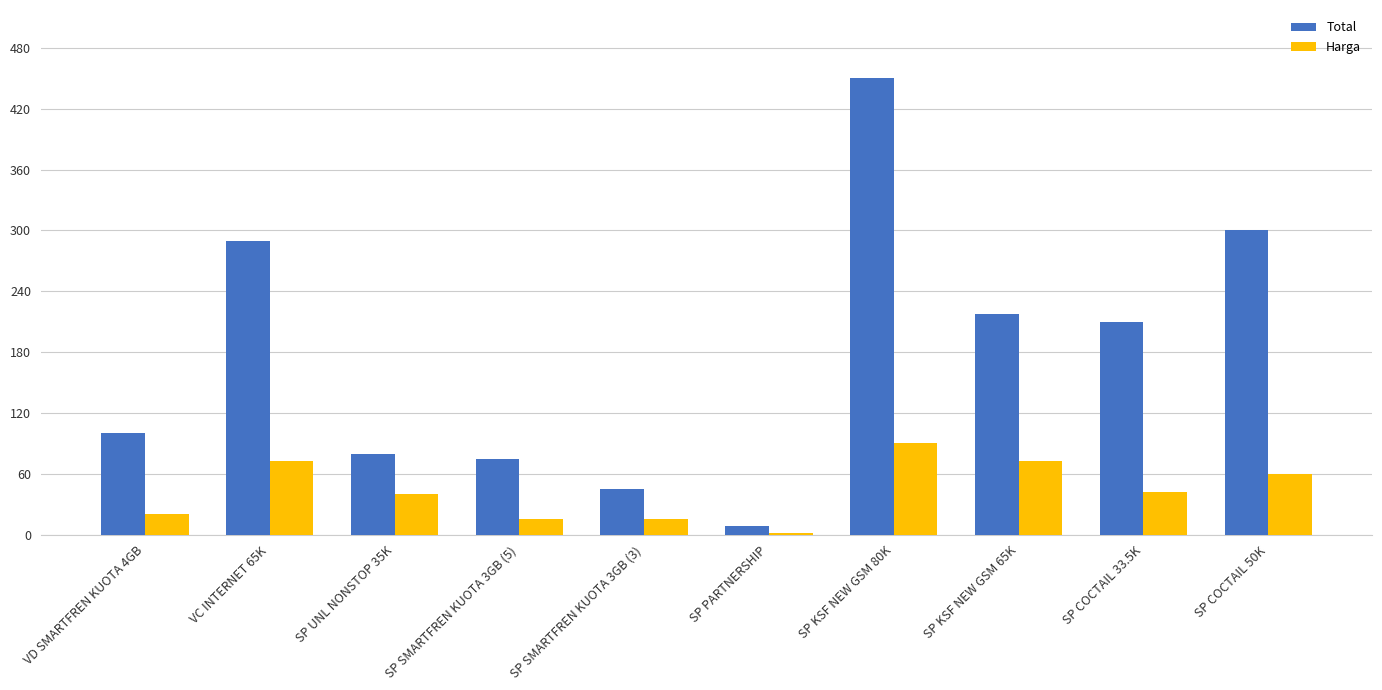

Is it true that Harga equals 20000 at VD SMARTFREN KUOTA 4GB?

True